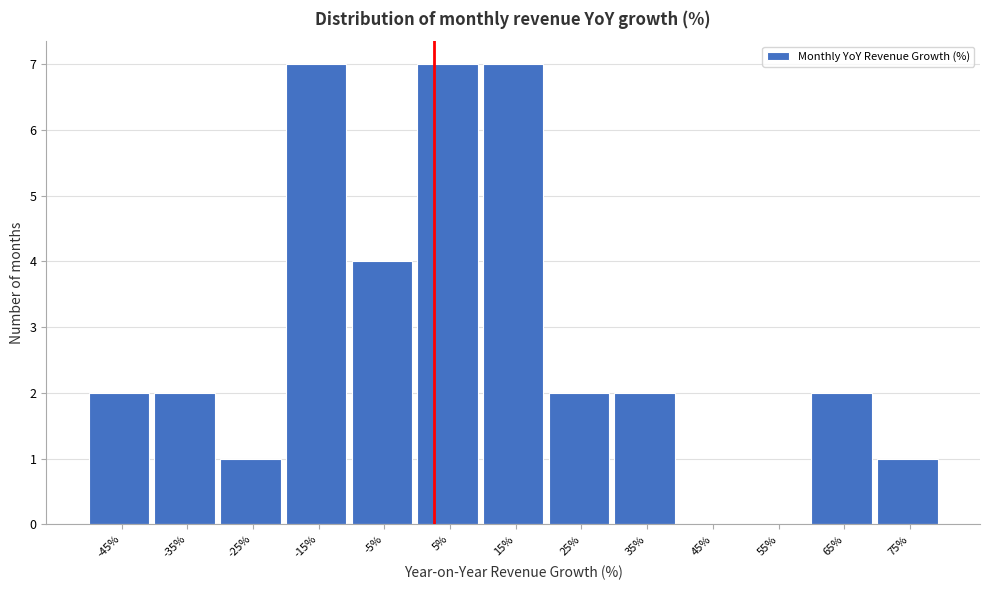

Reading left to right, list all the values displayed in this chart.

-45%=2	-35%=2	-25%=1	-15%=7	-5%=4	5%=7	15%=7	25%=2	35%=2	45%=0	55%=0	65%=2	75%=1